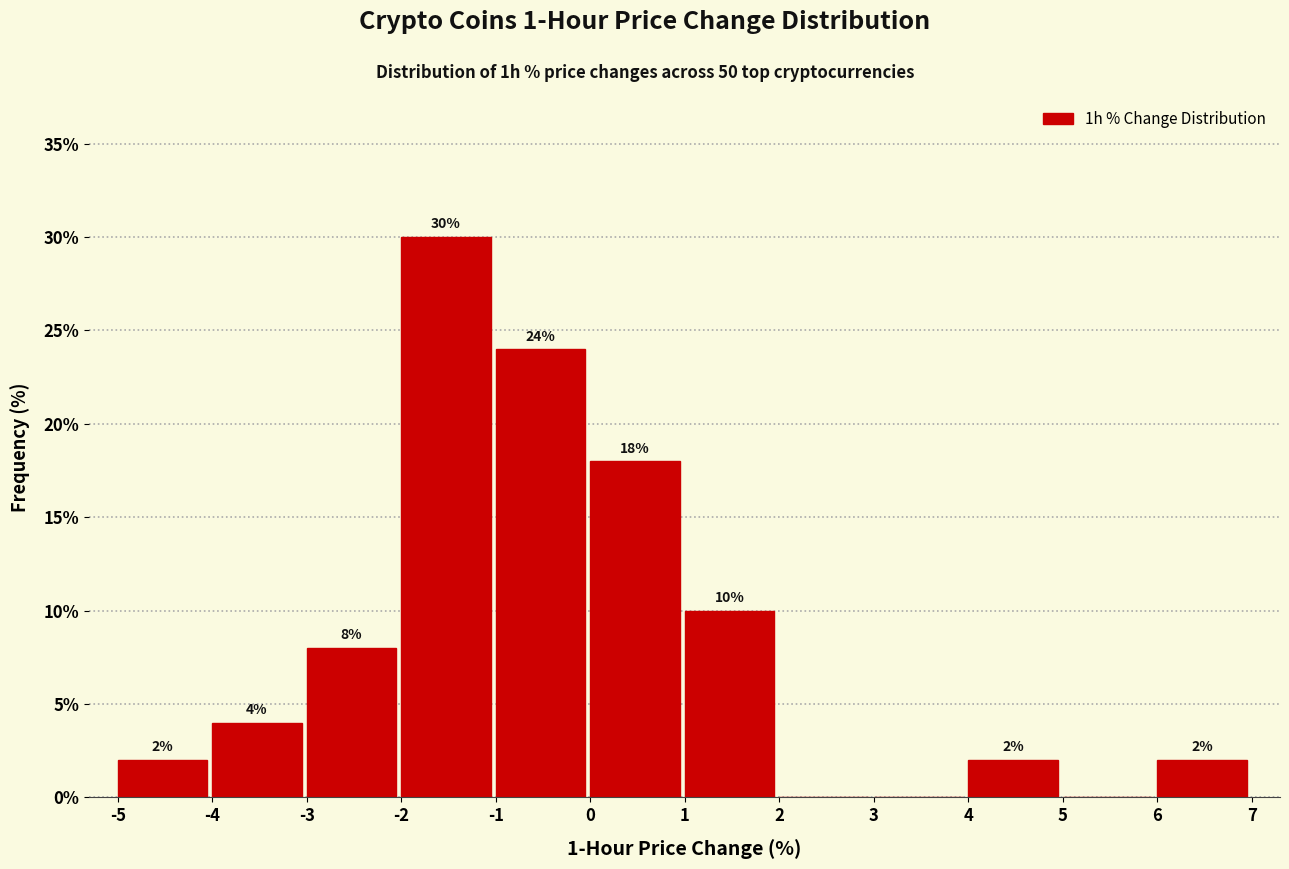

Over which range of the x-axis is the bar tallest?

-2 to -1